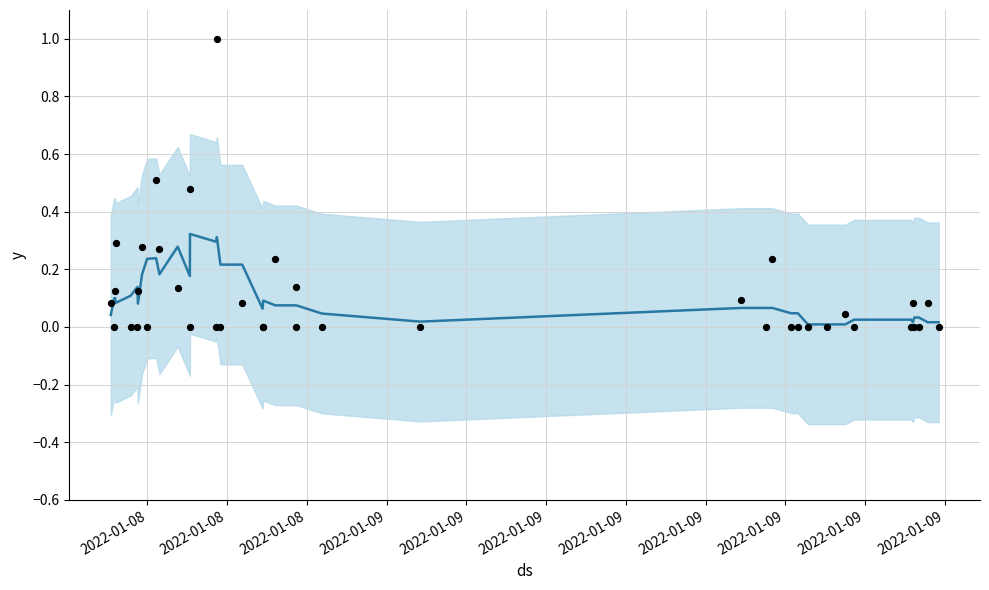

Which series reaches the maximum Y coordinate?

pre_points (normalized)